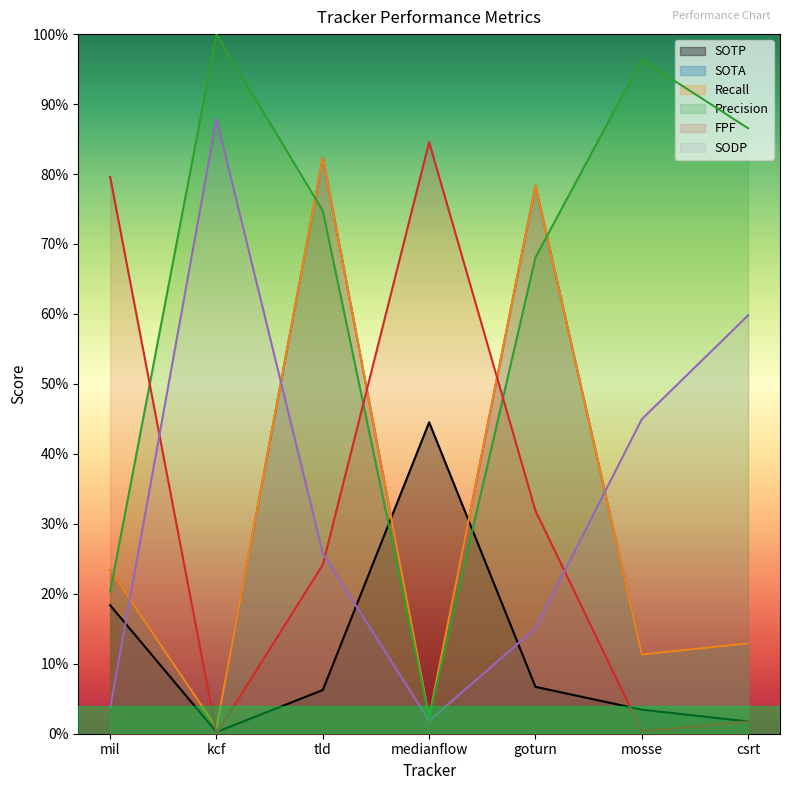

Reading left to right, what are all the values shown in this chart?

SOTP: 0.2	0.0	0.1	0.4	0.1	0.0	0.0
SOTA: 0.2	0.0	0.8	0.0	0.8	0.1	0.1
Recall: 0.2	0.0	0.8	0.0	0.8	0.1	0.1
Precision: 0.2	1.0	0.7	0.0	0.7	1.0	0.9
FPF: 0.8	0.0	0.2	0.8	0.3	0.0	0.0
SODP: 0.0	0.9	0.3	0.0	0.2	0.4	0.6